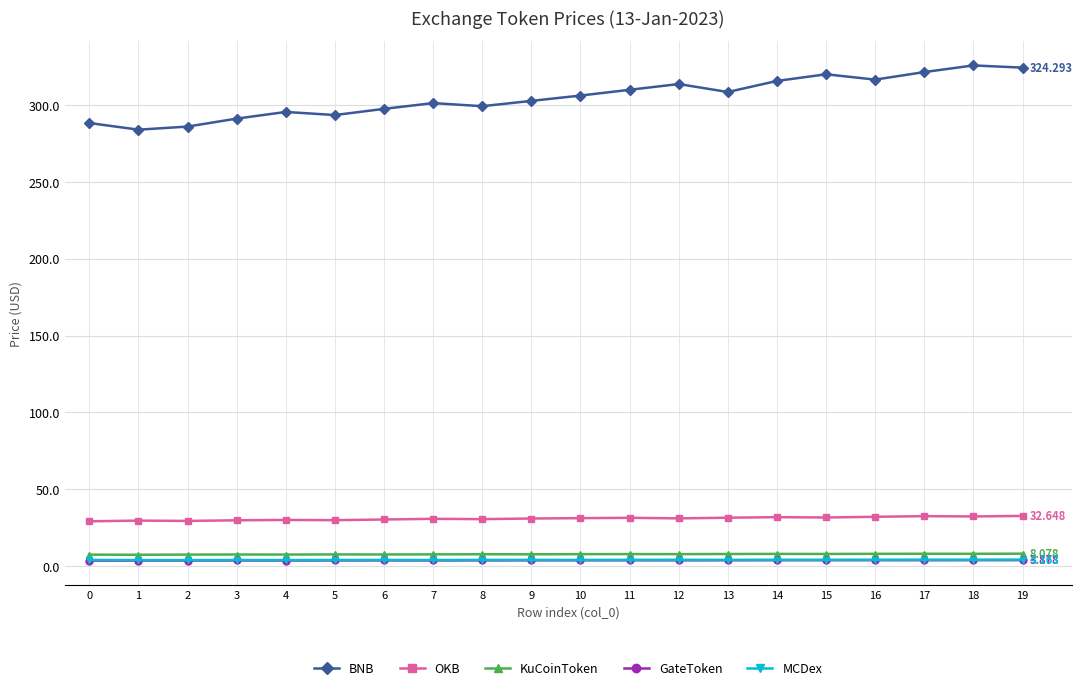

Is the value of OKB at 2 greater than the value of GateToken at 19?

Yes